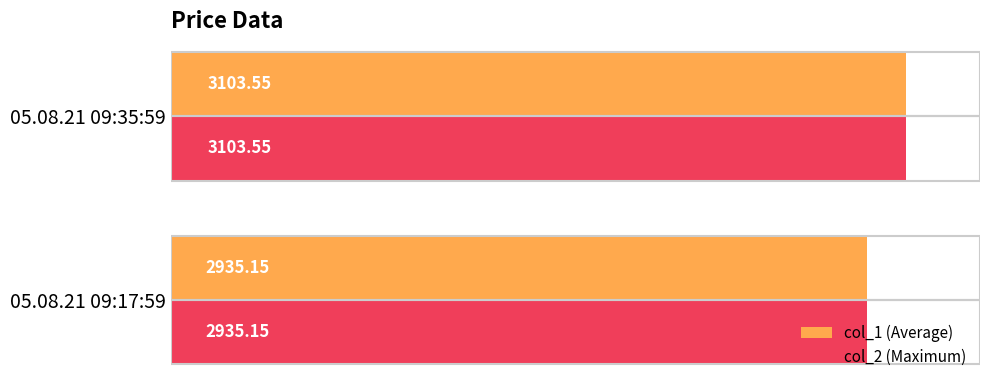

What is the sum of the col_1 (Average) values at 05.08.21 09:35:59 and 05.08.21 09:17:59?

6038.7